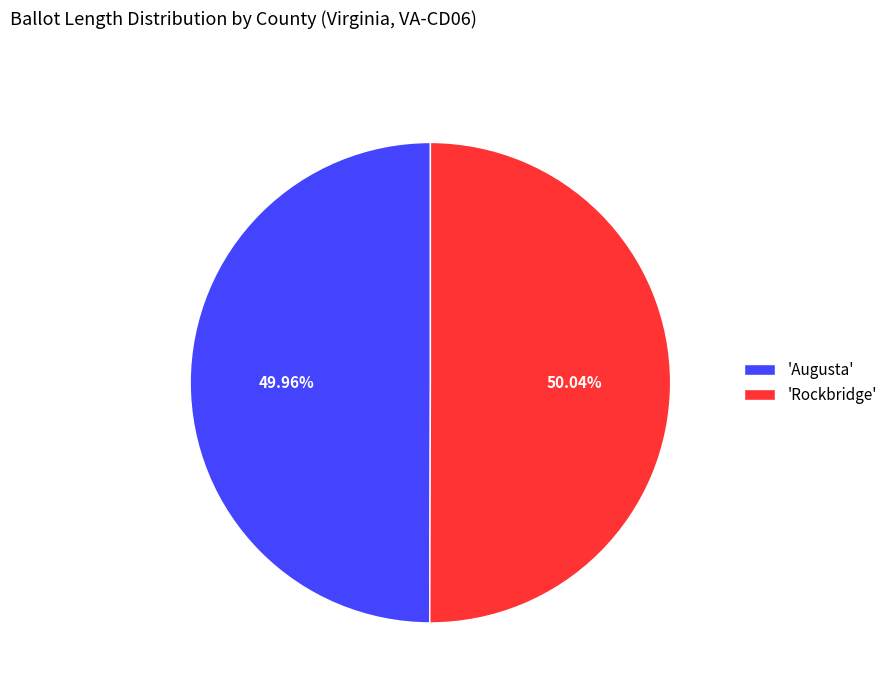

What is the ratio of the value at 'Rockbridge' to the value at 'Augusta'?

1.0